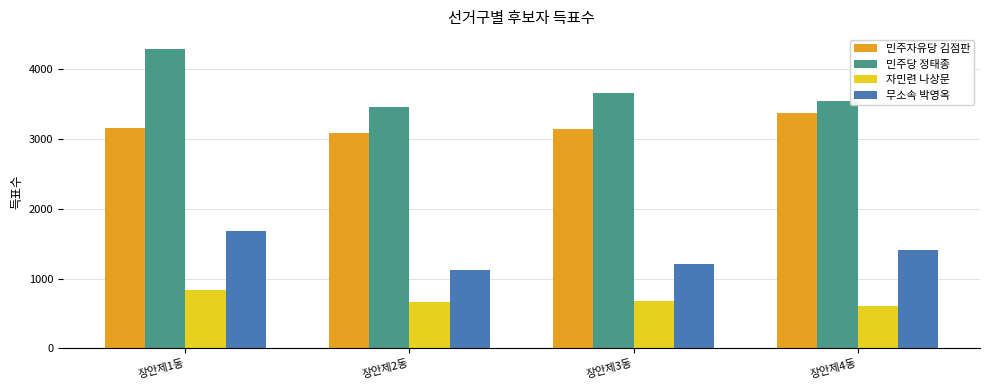

List the series in order of their peak value, lowest first.

자민련 나상문, 무소속 박영옥, 민주자유당 김점판, 민주당 정태종